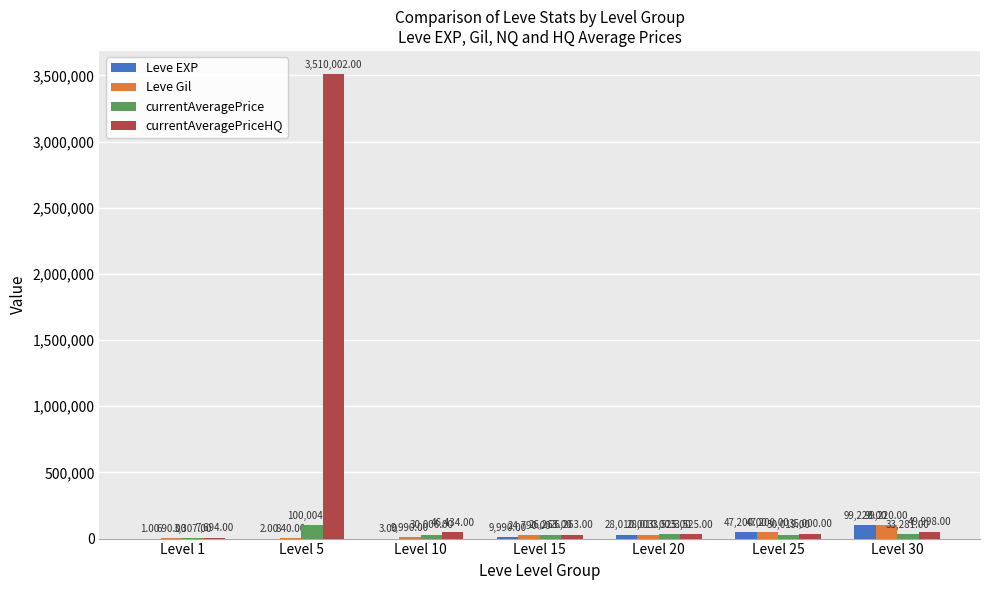

At which category is the sum across all series the highest?

Level 5